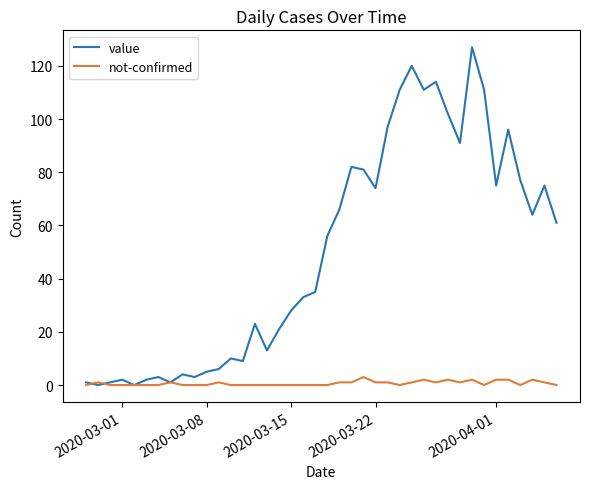

Which series has the largest total across all categories?

value